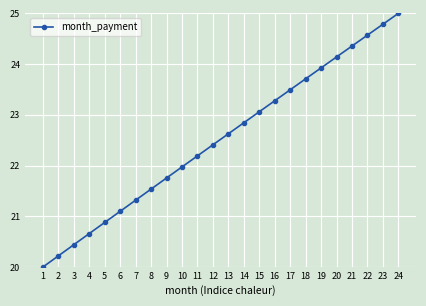

How many distinct data groups are displayed?

1